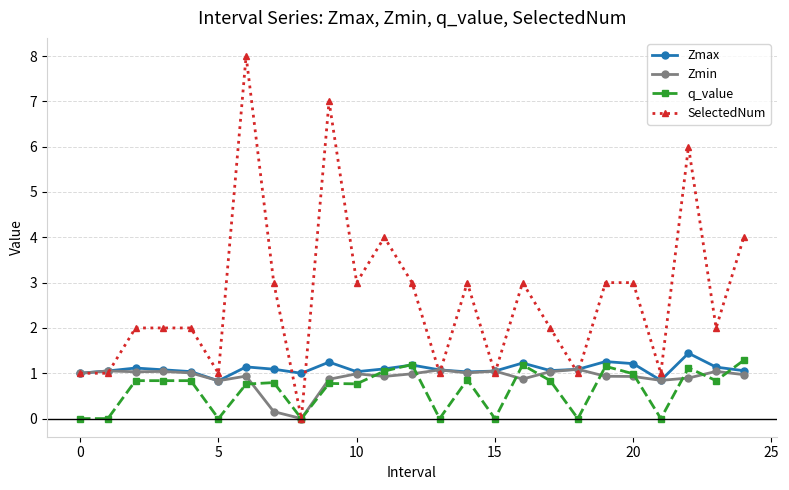

What is the highest value of the SelectedNum series?

8.0